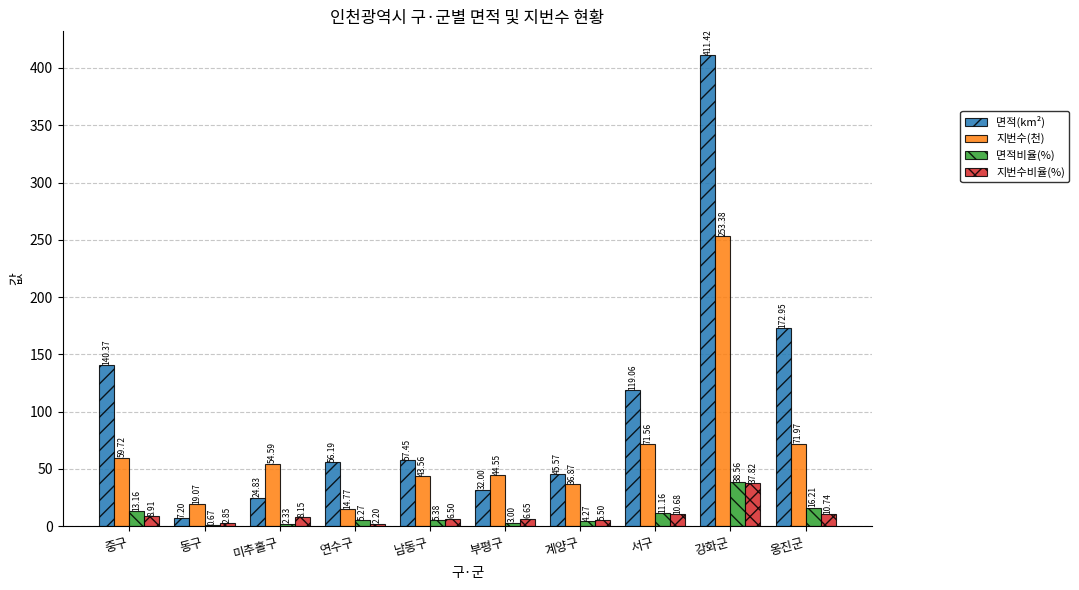

How many groups of bars are there?

10